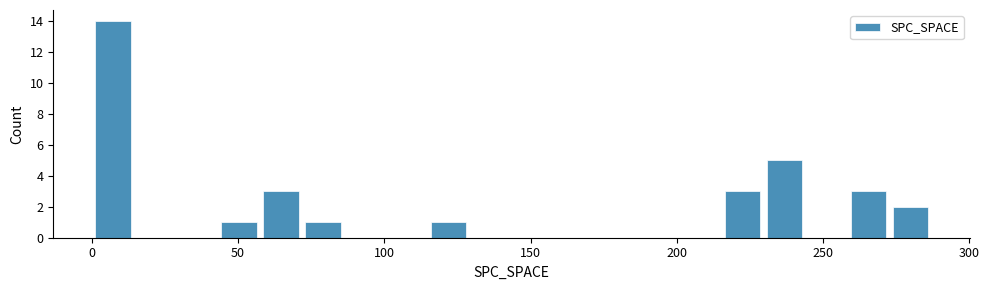

Read against the x-axis, roughly where is the centre of the tallest bar?

5